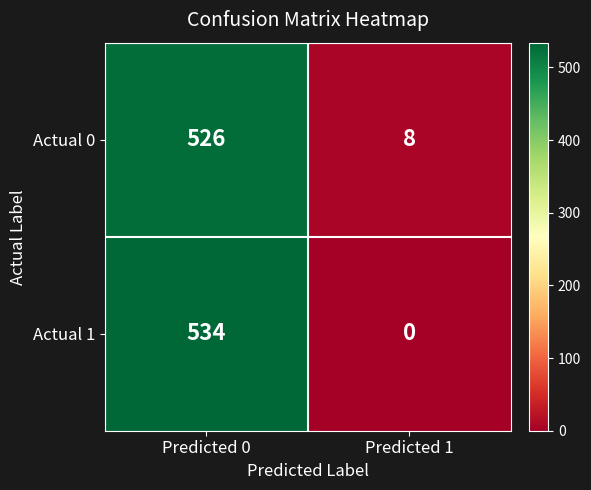

List the series in order of their peak value, highest first.

Actual 1, Actual 0